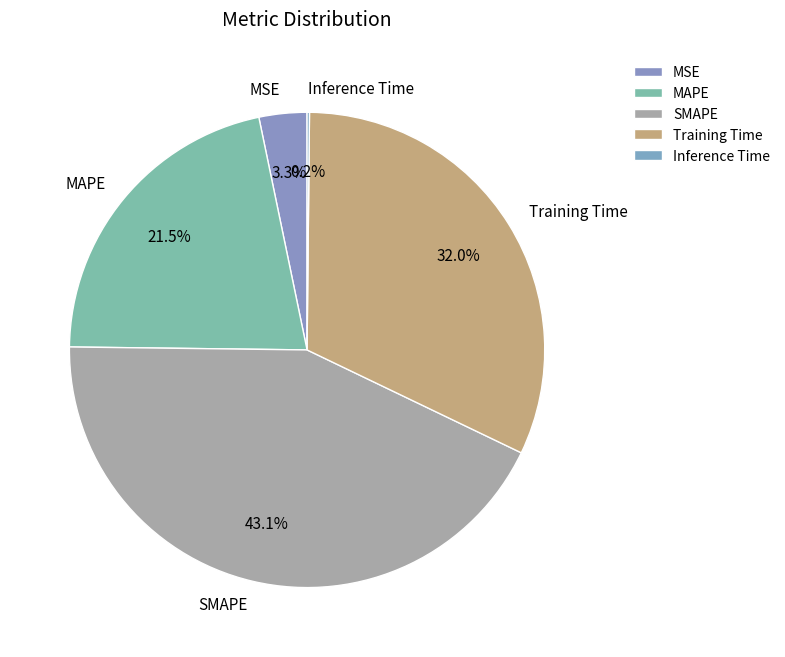

To the nearest percent, what is the combined percentage of Training Time and SMAPE?

75%